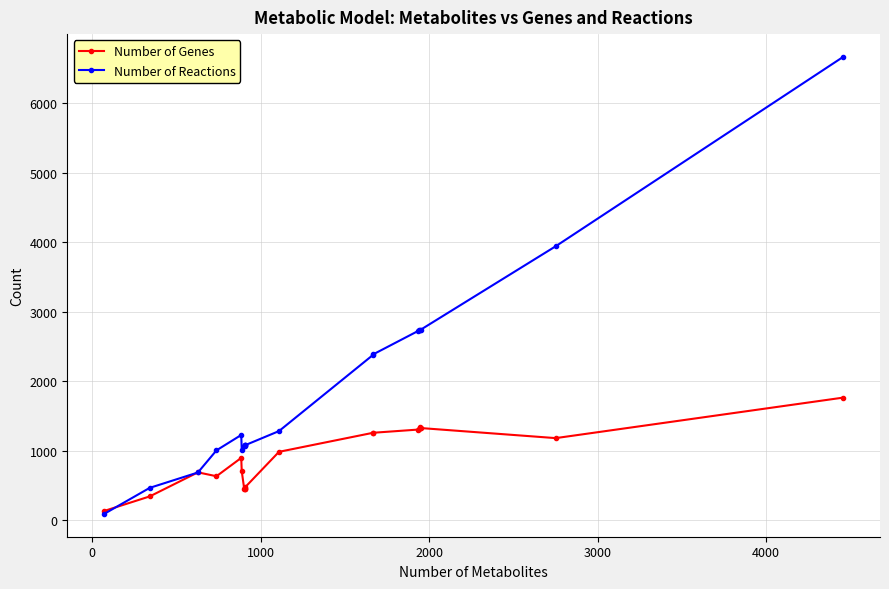

Does the chart have visible grid lines?

Yes